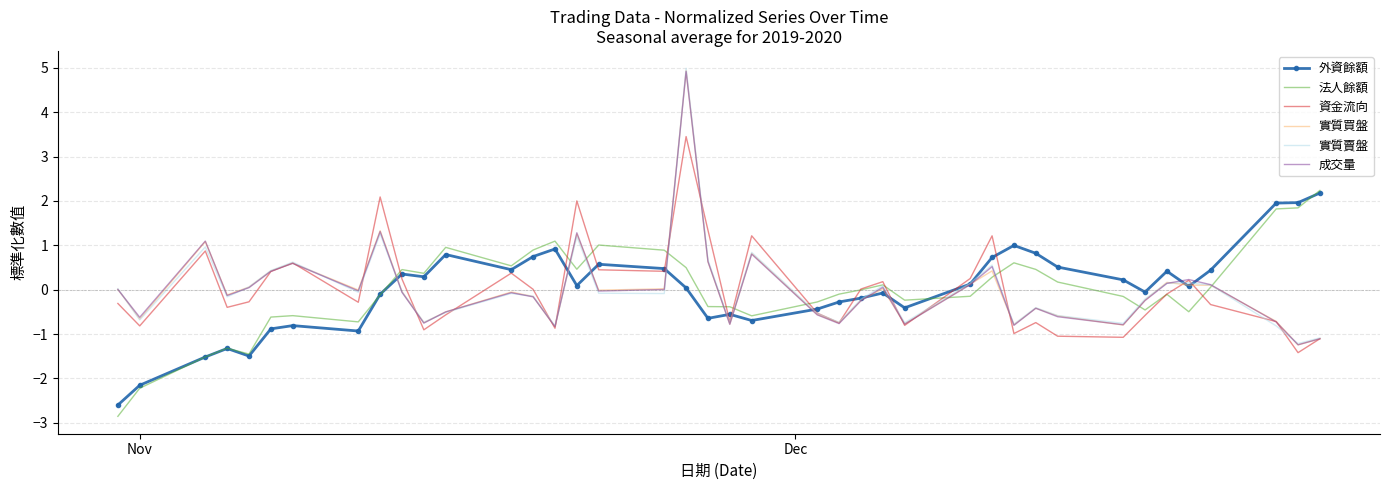

What is the maximum value for 實質買盤?

4.9